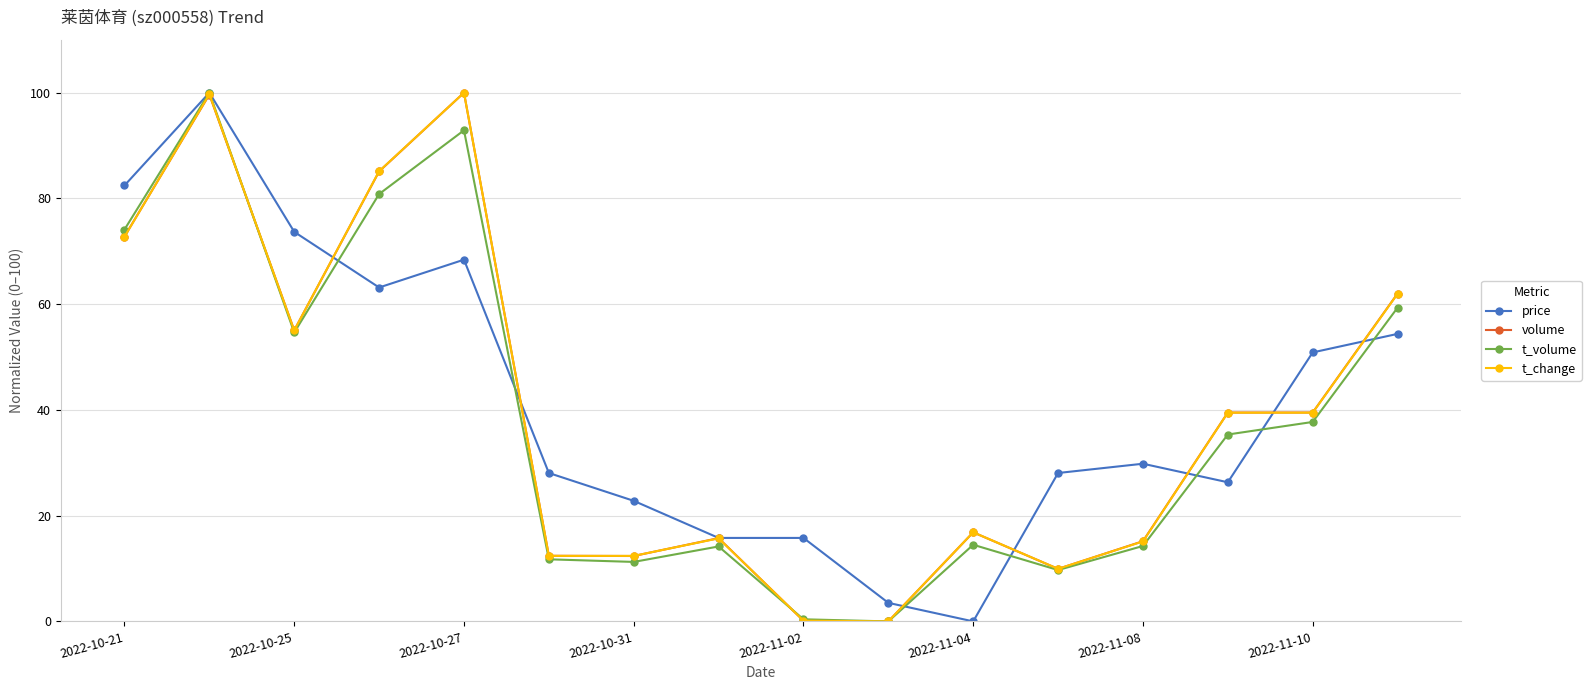

What is the highest value of the volume series?

100.0